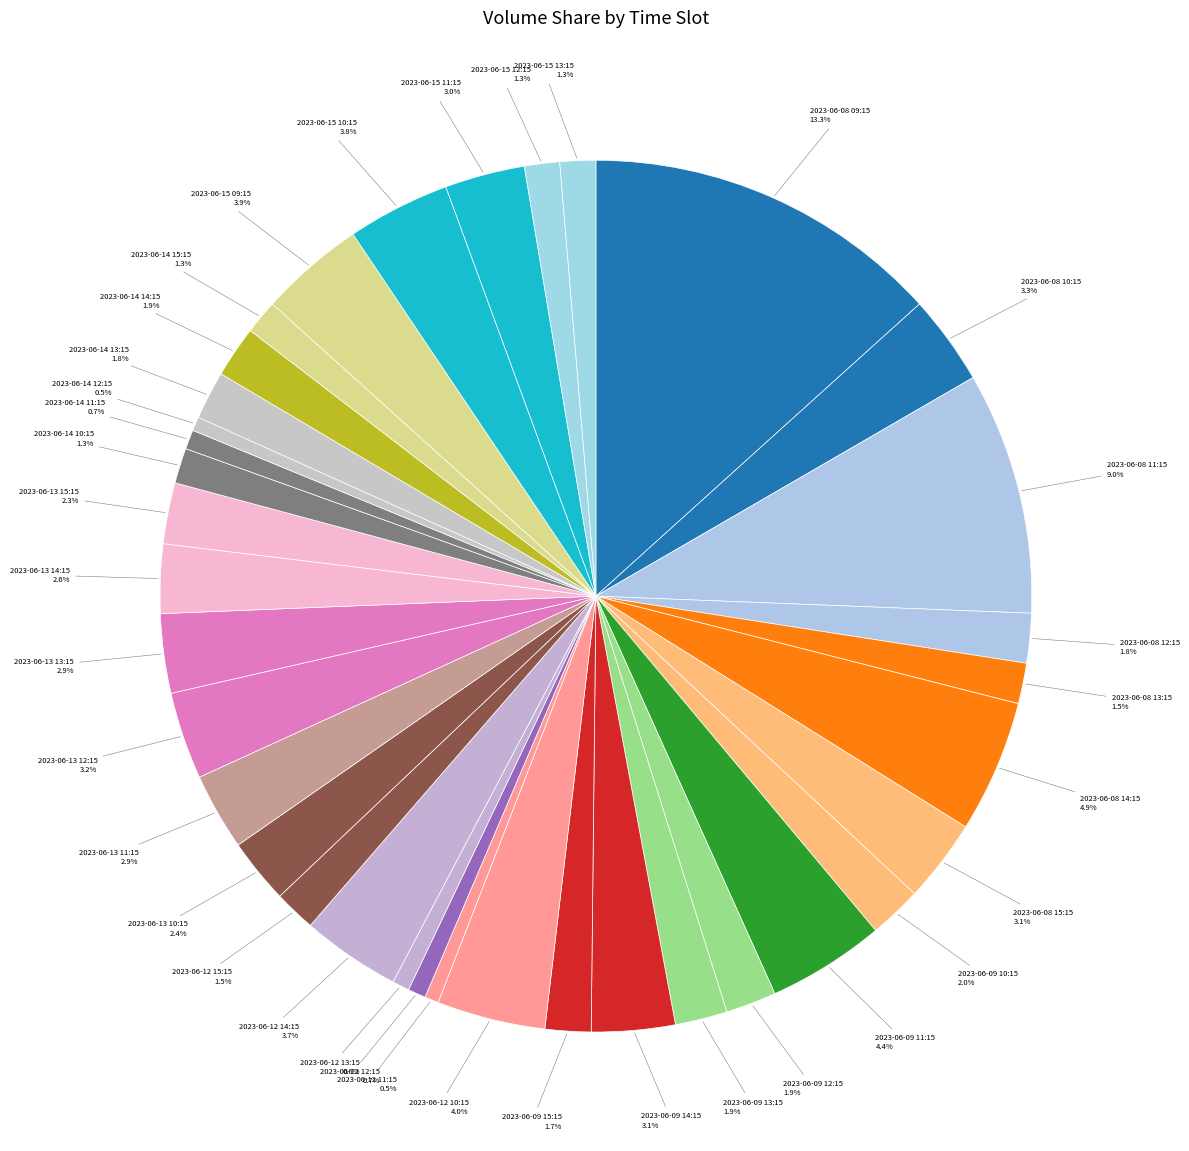

What is the smallest slice in the pie chart?

2023-06-12 11:15